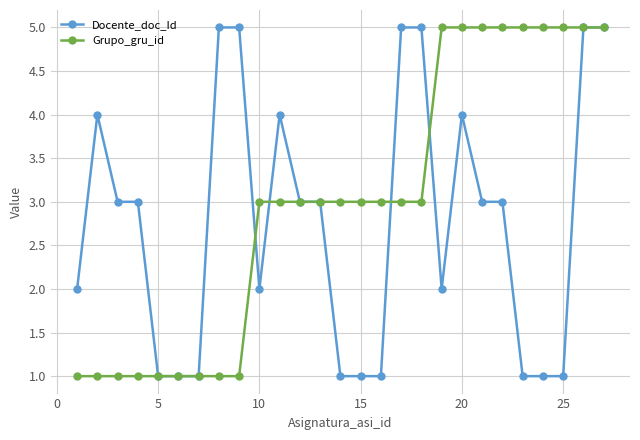

Which series has the largest total across all categories?

Grupo_gru_id